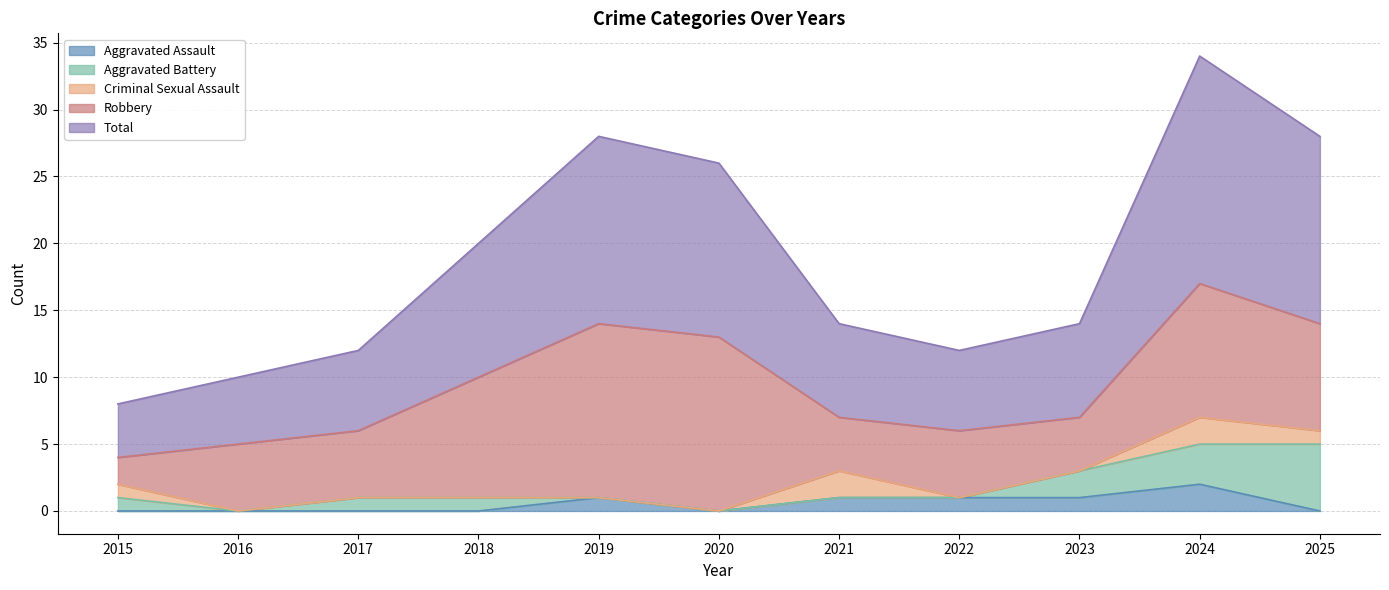

At which label is Aggravated Assault closest to 1?

2019